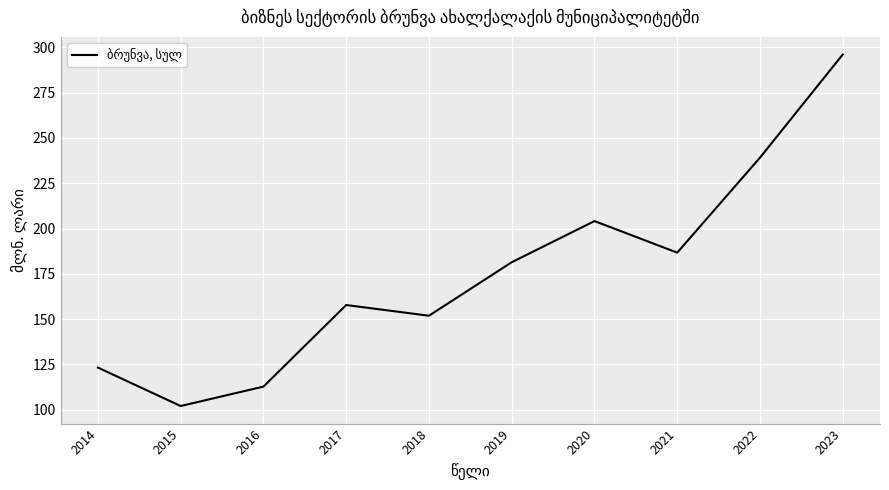

At which category does the data reach its first local valley?

2015